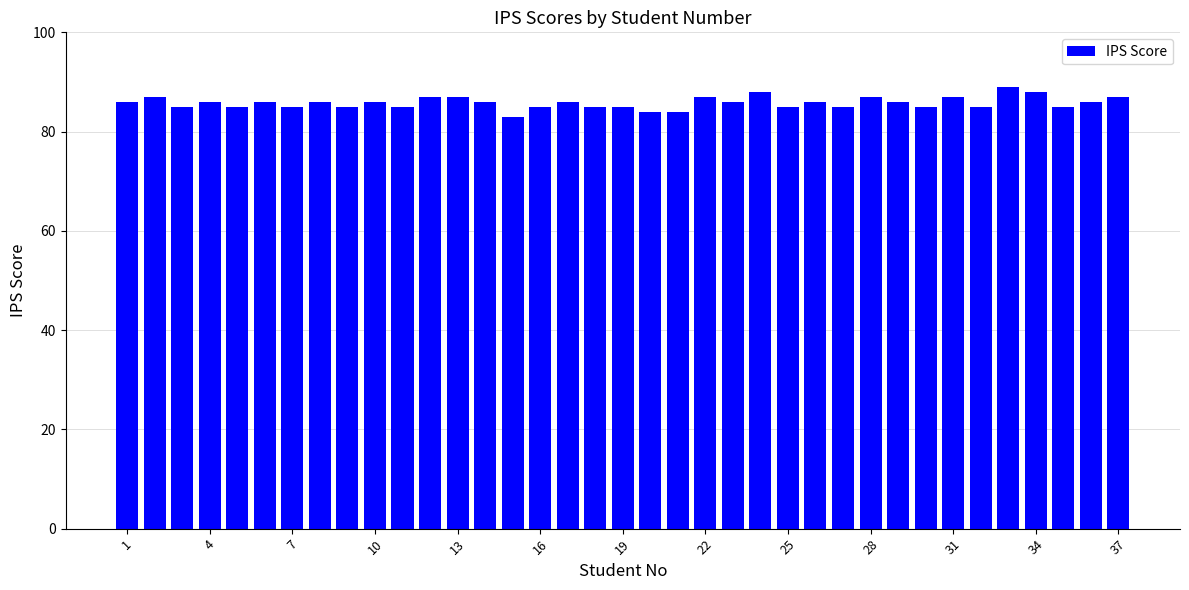

What is the sum of all values?

3176